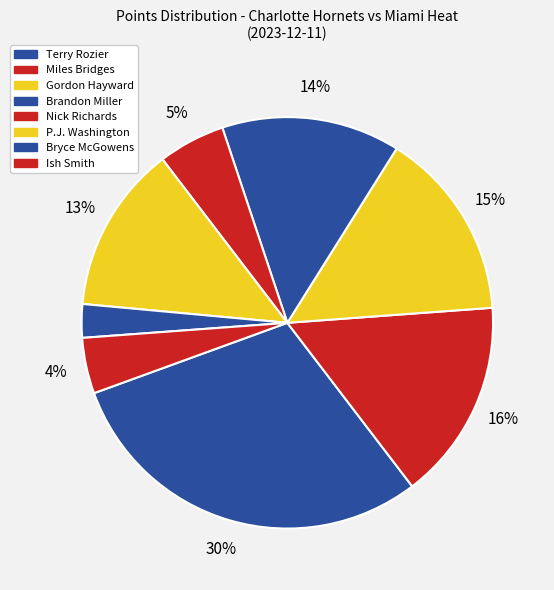

Does Nick Richards account for over 50% of the chart?

No